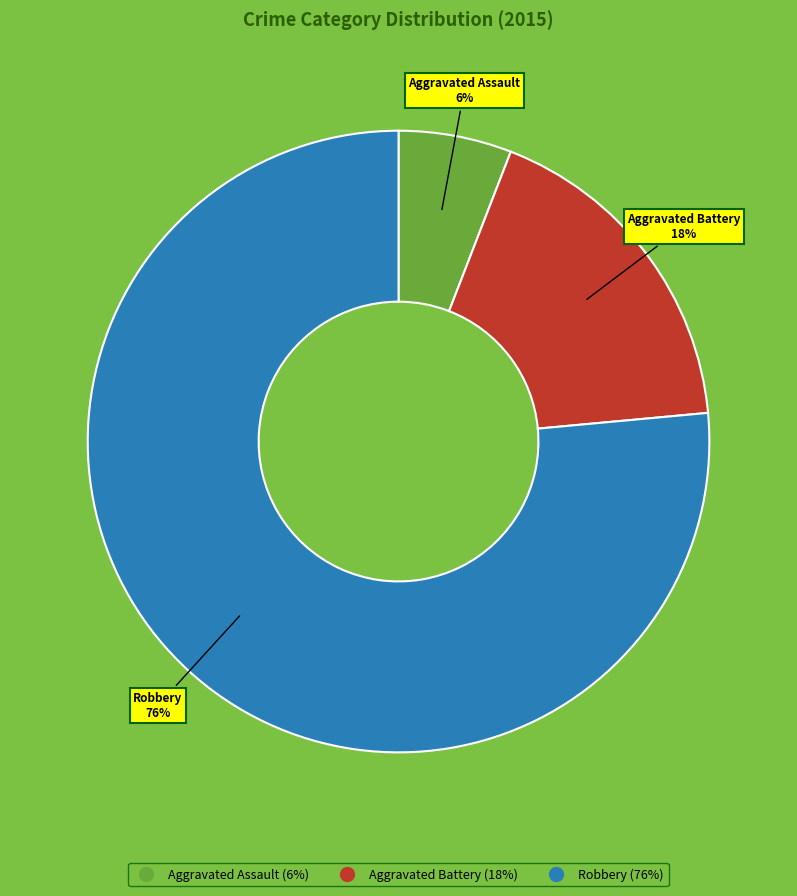

Count the number of slices in the pie.

3